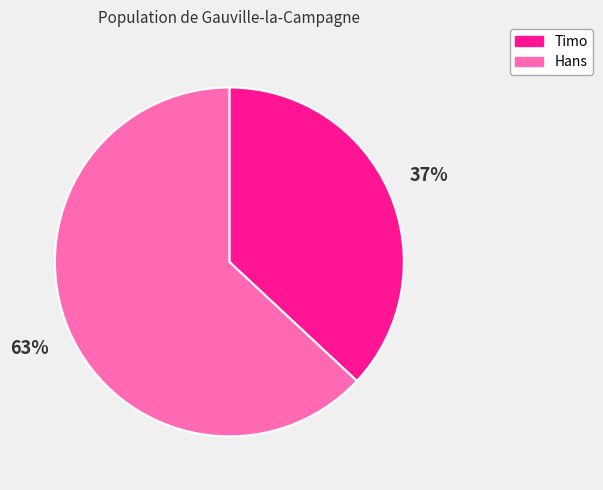

To the nearest percent, what portion does Hans represent?

63%